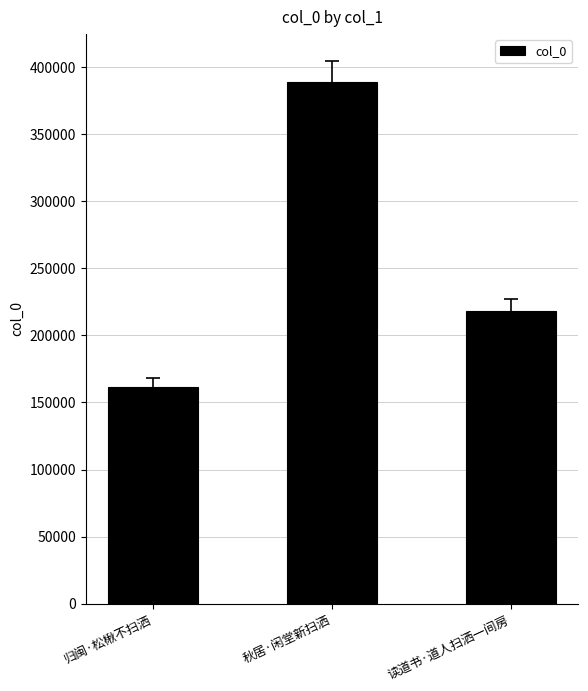

Reading left to right, transcribe all the data shown in this chart.

161637	388823	218367